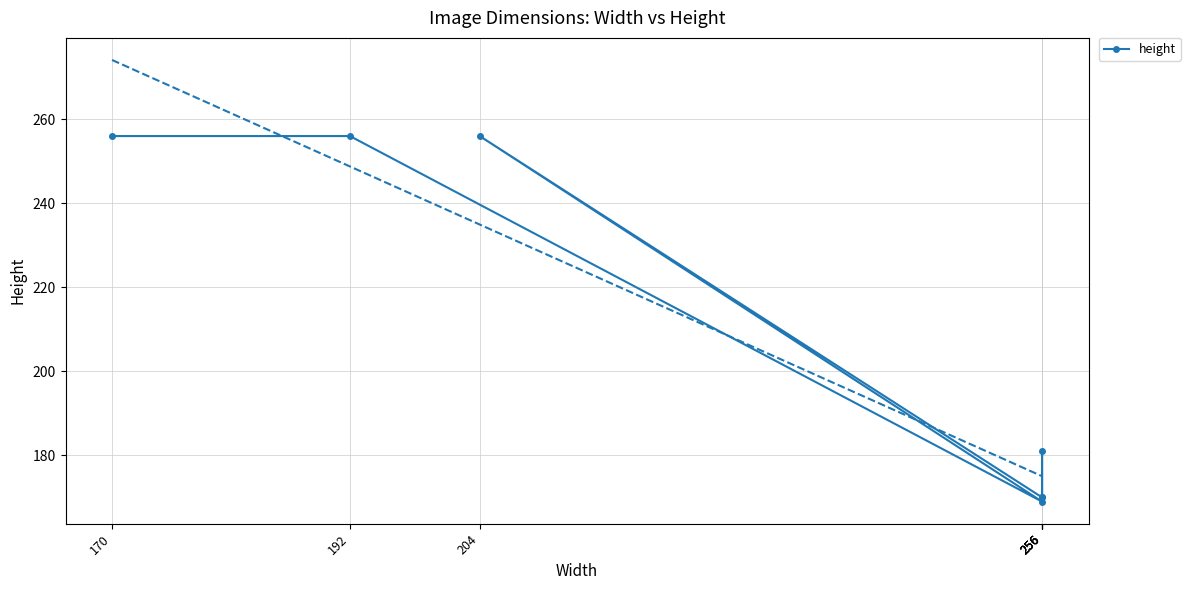

What is the label of the 4th point from the right?

204